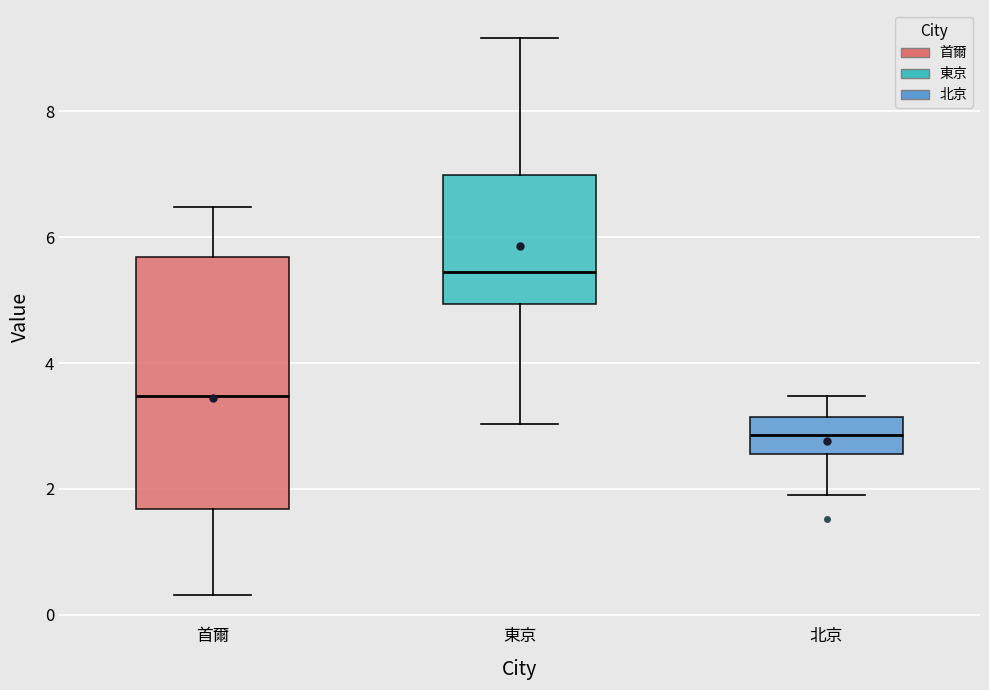

Reading left to right, read every box against the y-axis: the position of its median line, the range the box covers, and the ends of its whiskers. The values are not printed on the chart, so give them approximately, as read against the axis.

首爾: median 3.4, box 1.6 to 5.6, whiskers 0.4 to 6.4
東京: median 5.4, box 5.0 to 7.0, whiskers 3.0 to 9.2
北京: median 2.8, box 2.6 to 3.2, whiskers 2.0 to 3.4